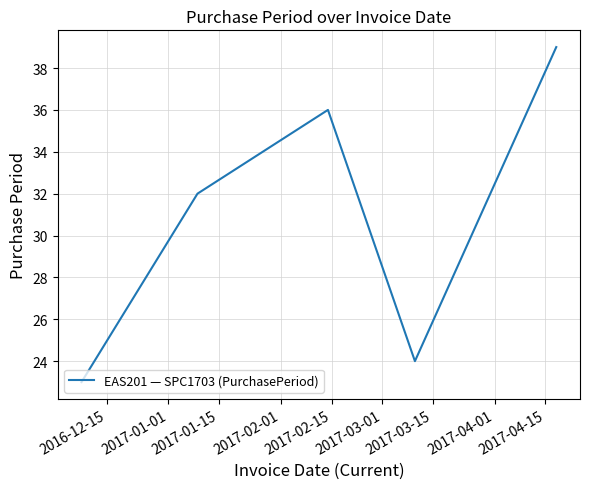

What is the difference between the maximum and minimum values?

16